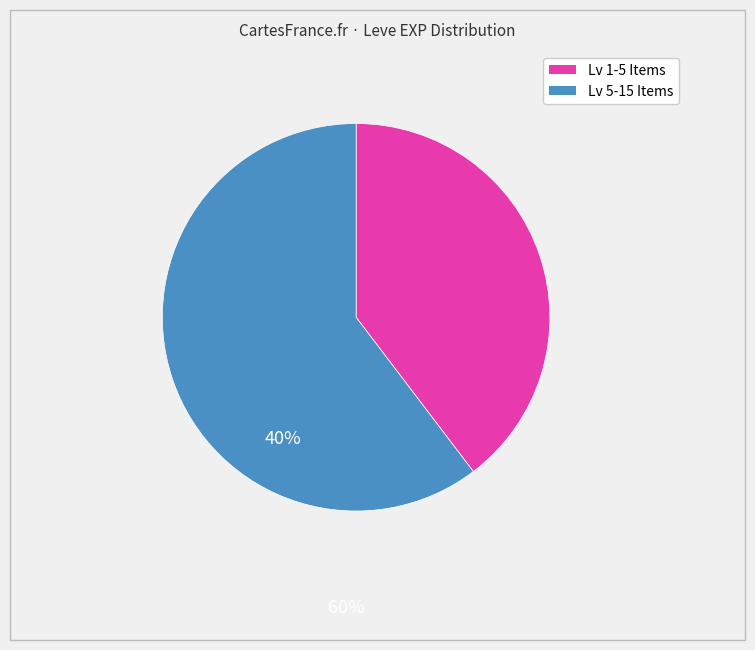

Is there a majority slice in this chart?

Yes